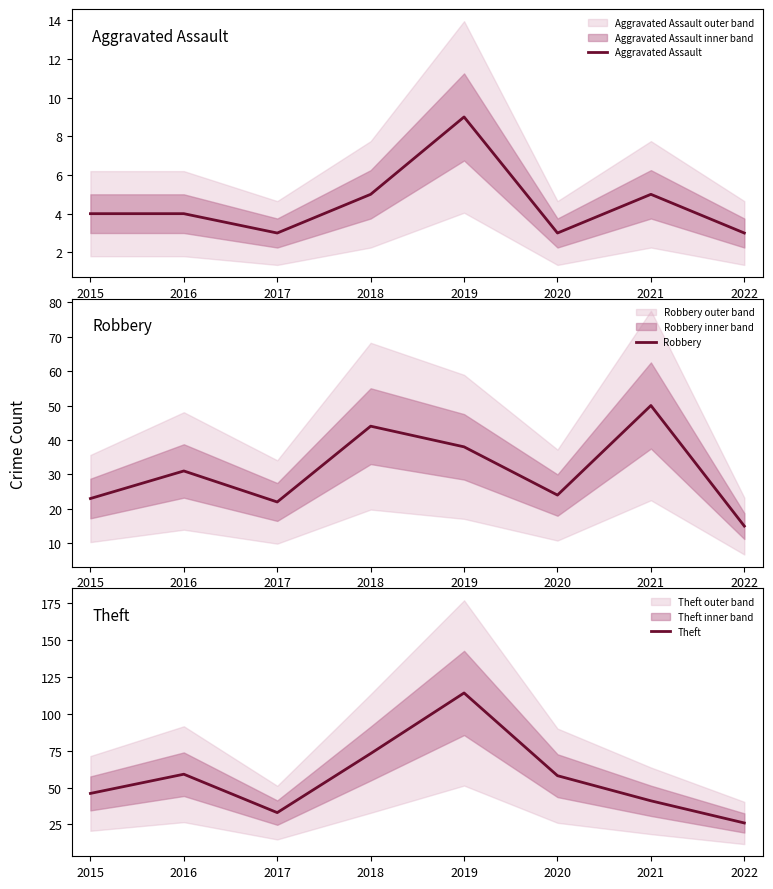

At which category is the sum across all series the highest?

2019